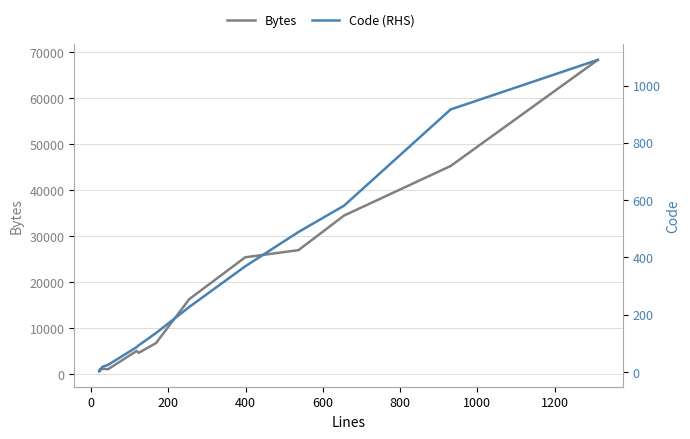

What is the difference between the highest and lowest values at 200?

1135